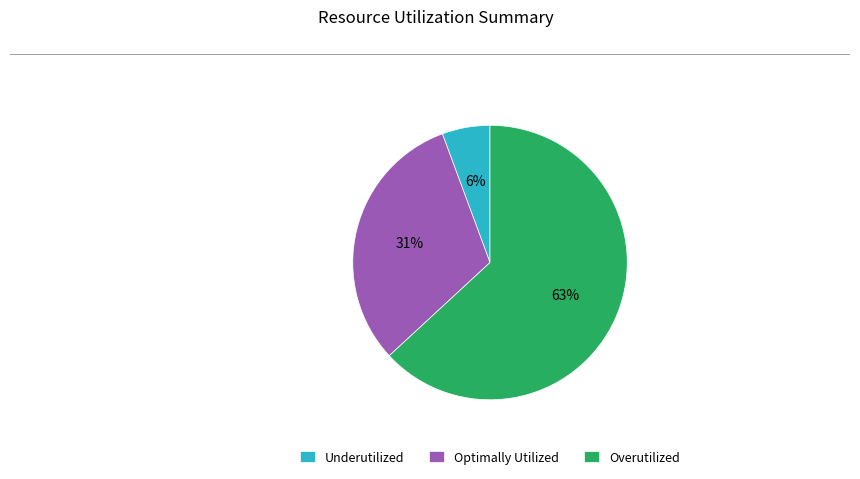

Rank the categories by value from highest to lowest.

Overutilized, Optimally Utilized, Underutilized